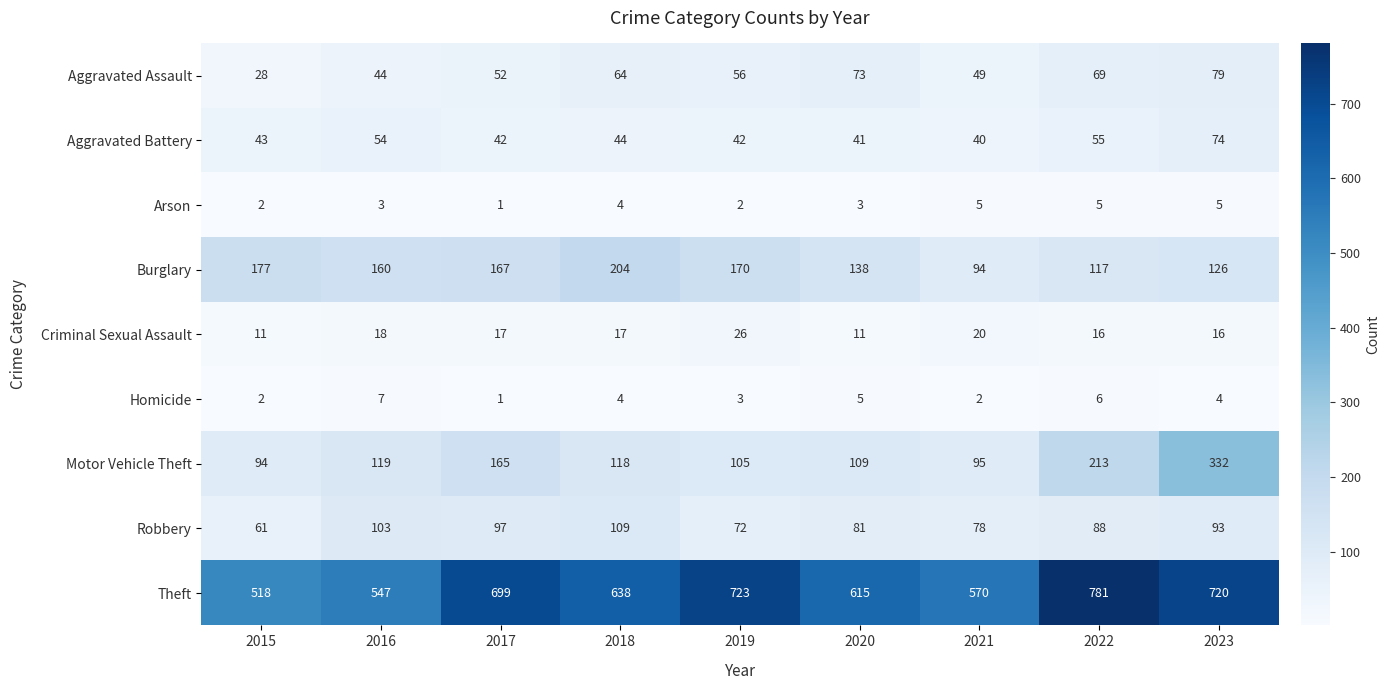

True or false: Motor Vehicle Theft has a value of 94 at 2015.

True